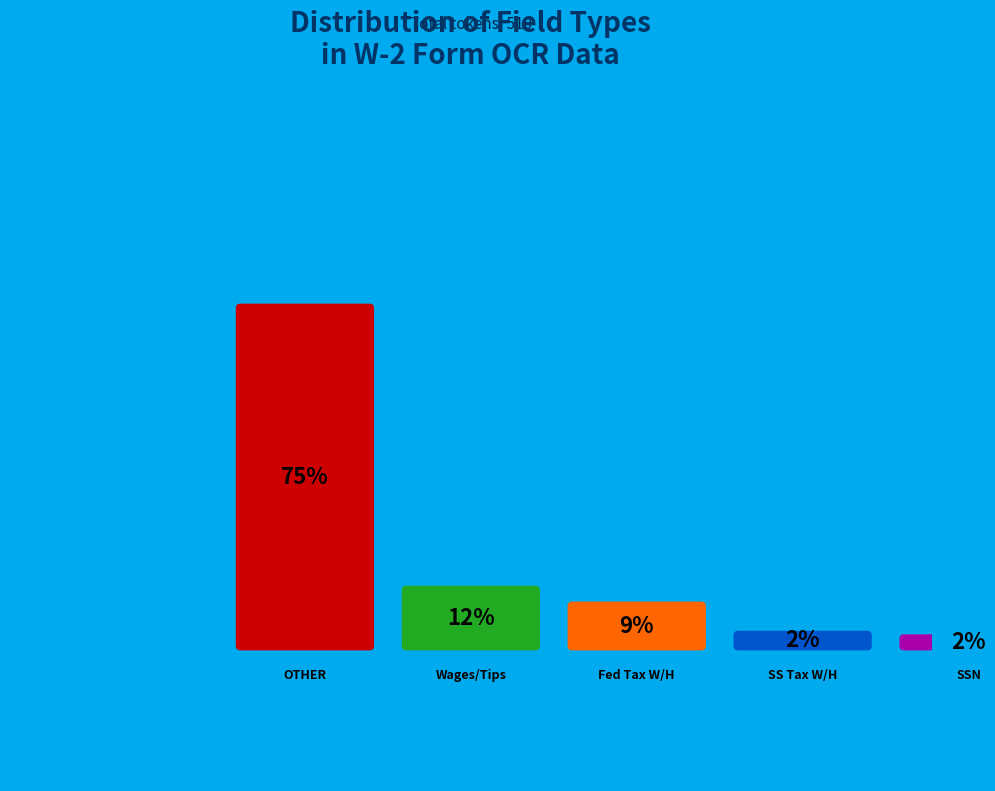

To the nearest percent, what is the difference between the largest and smallest slice percentages?

73%